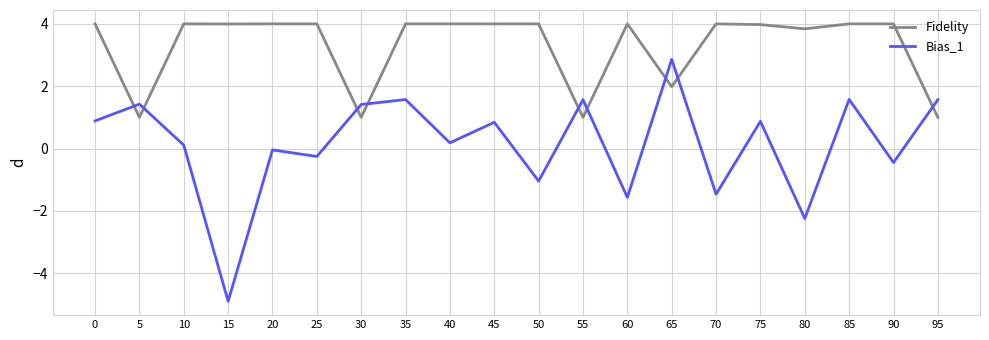

What is the sum of all Fidelity values?

65.8